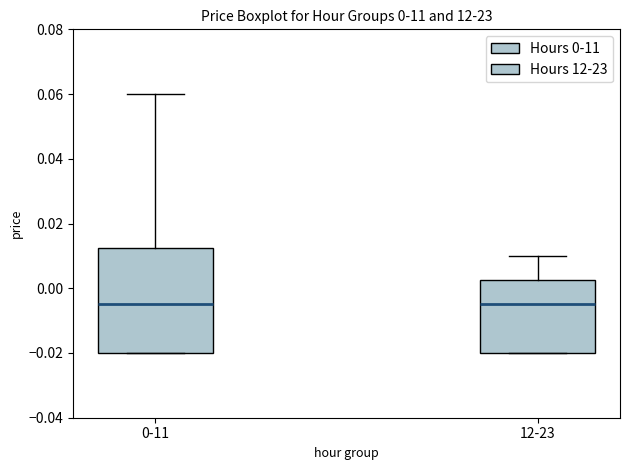

Which box is the tallest, from its lower edge to its upper edge?

0-11